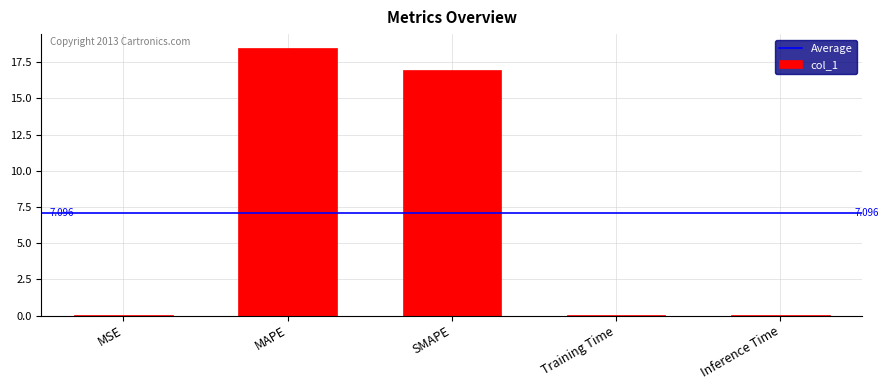

Which category has the highest value across all series?

MAPE